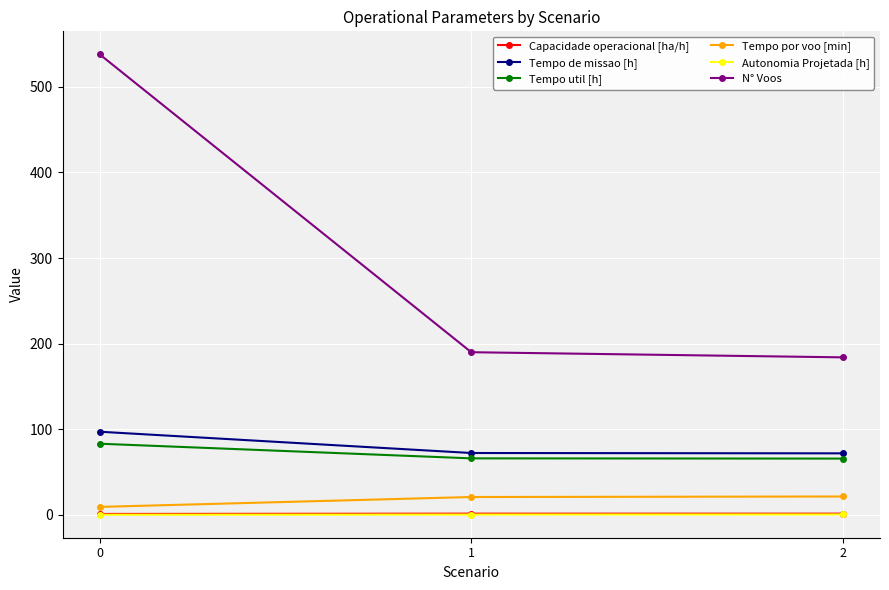

What is the minimum value shown in the chart?

0.2